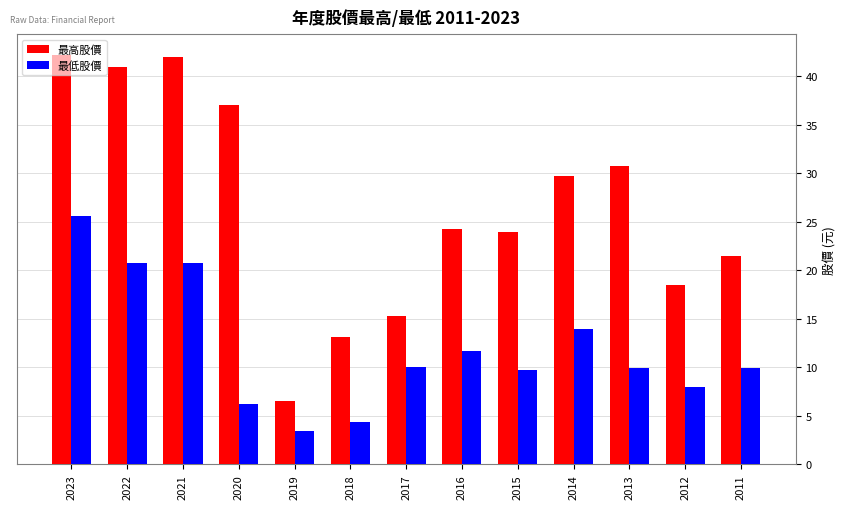

What are all the series names shown in the legend?

最高股價, 最低股價